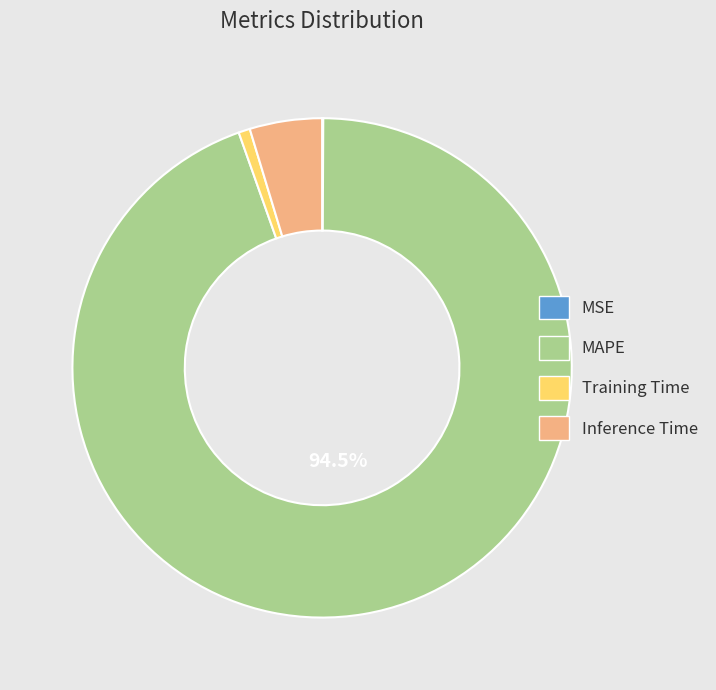

To the nearest percent, what portion does Inference Time represent?

5%